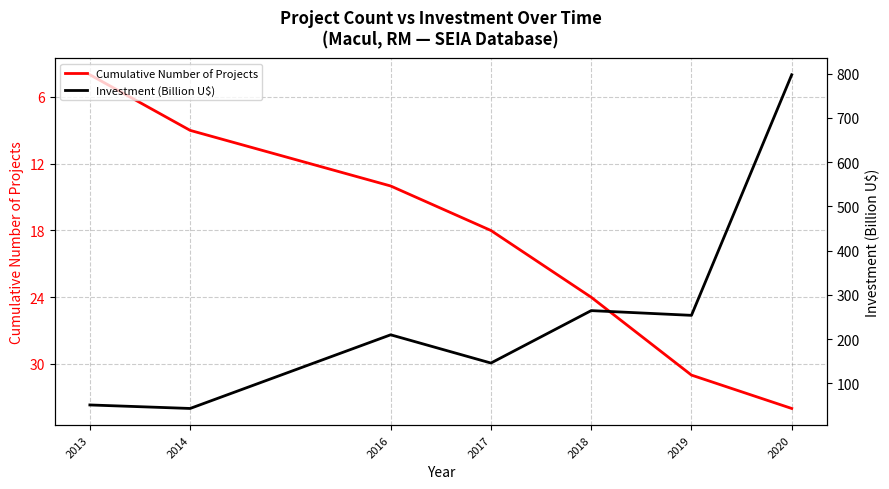

At which category is the sum across all series the highest?

2020